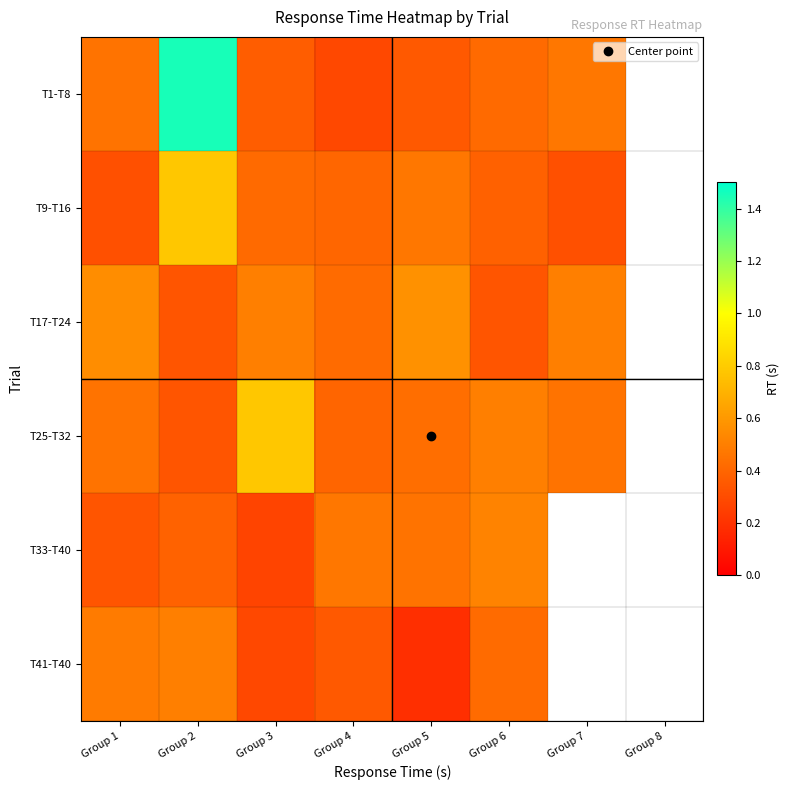

At which label does T17-T24 reach its minimum?

Group 6